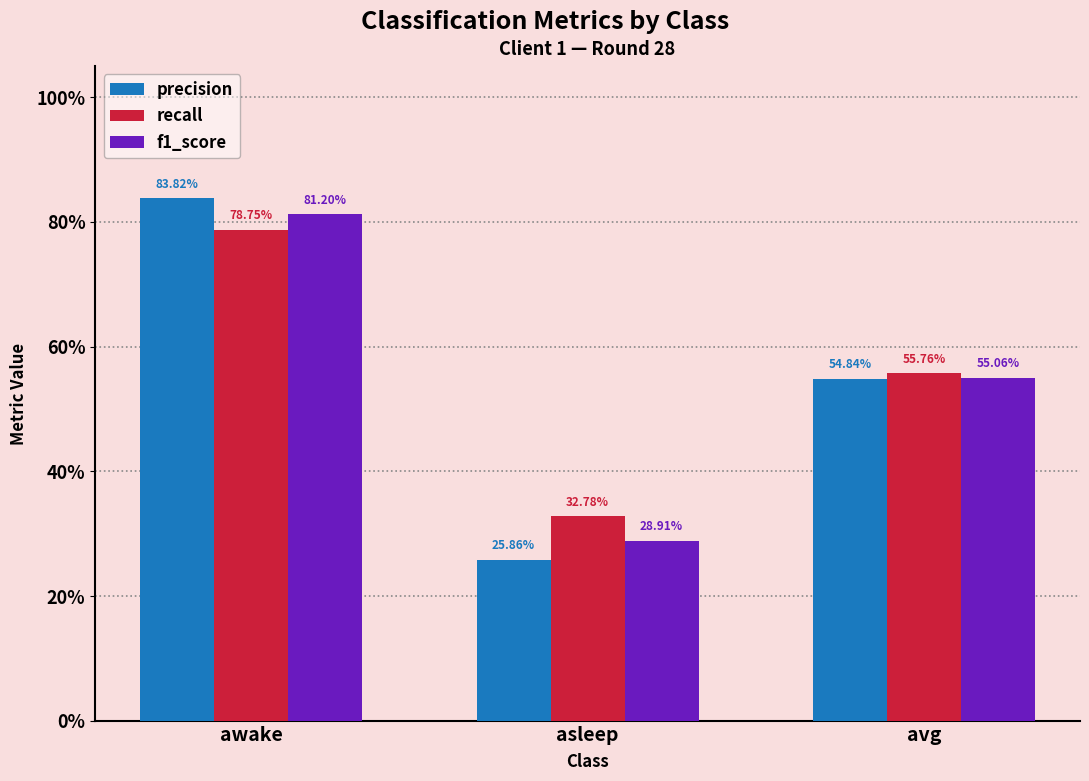

Is the value of precision at asleep greater than the value of f1_score at avg?

No